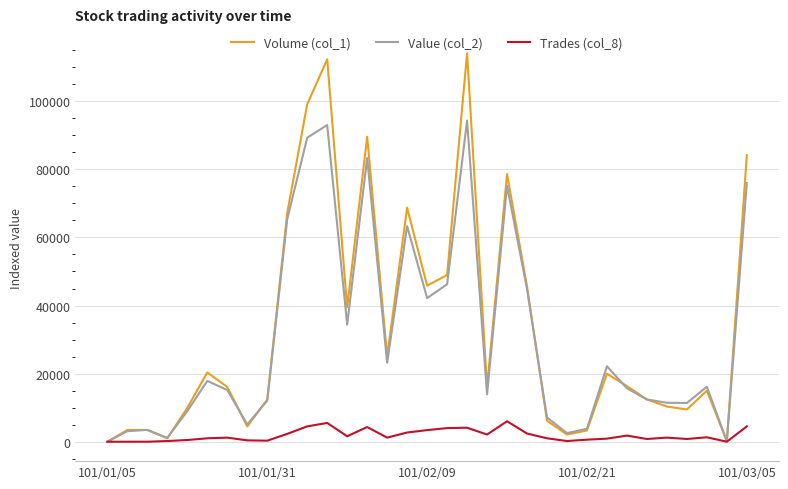

List the series in order of their peak value, lowest first.

Trades (col_8), Value (col_2), Volume (col_1)